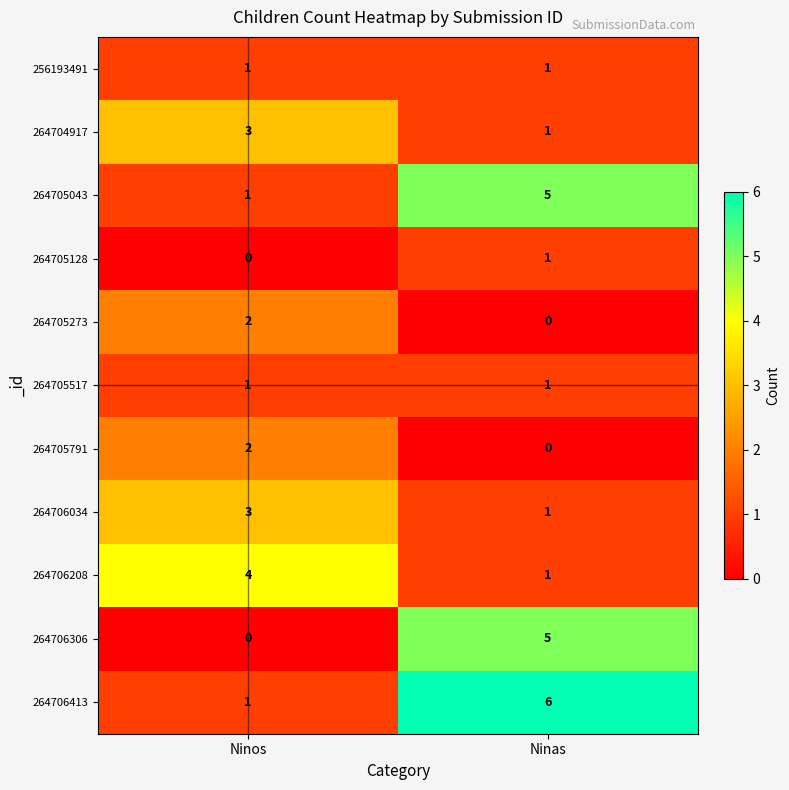

What is the difference between the highest and lowest values at Ninos?

4